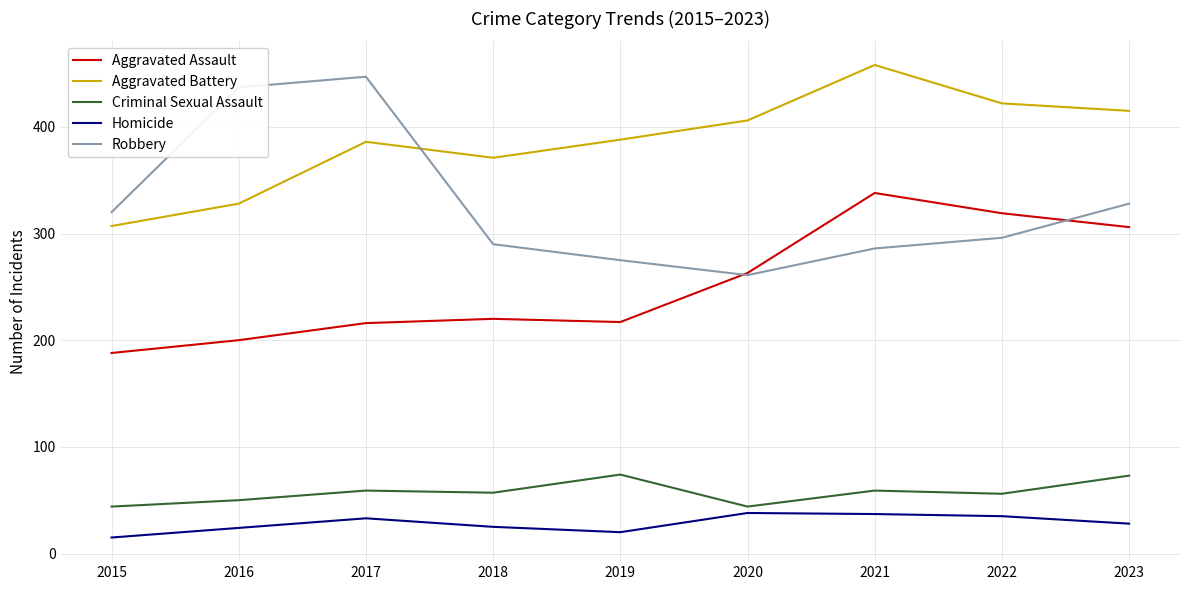

True or false: Criminal Sexual Assault and Robbery intersect in this chart.

False